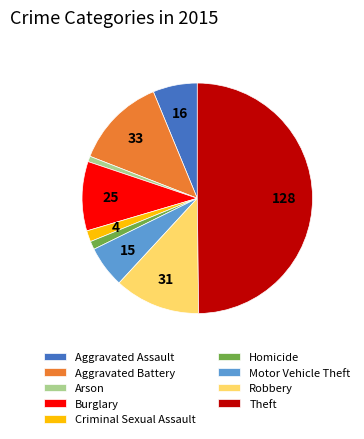

Which has a higher value, Aggravated Assault or Arson?

Aggravated Assault